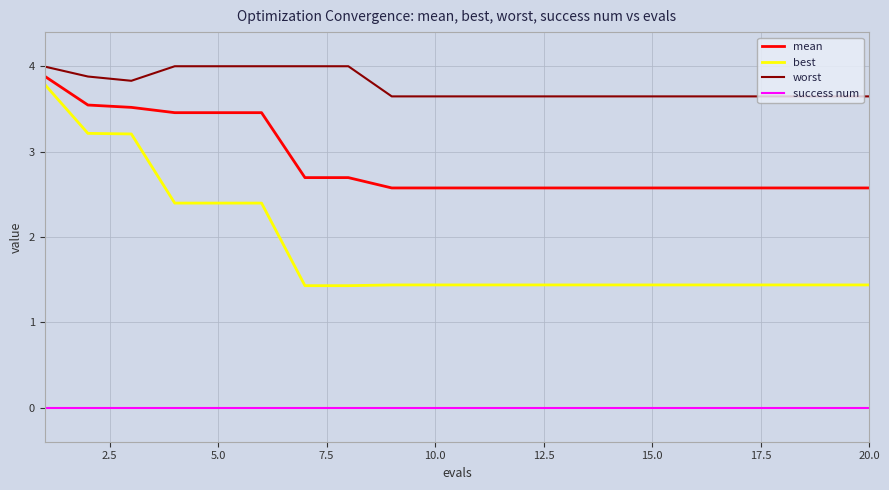

List the series in order of their overall mean, highest first.

worst, mean, best, success num